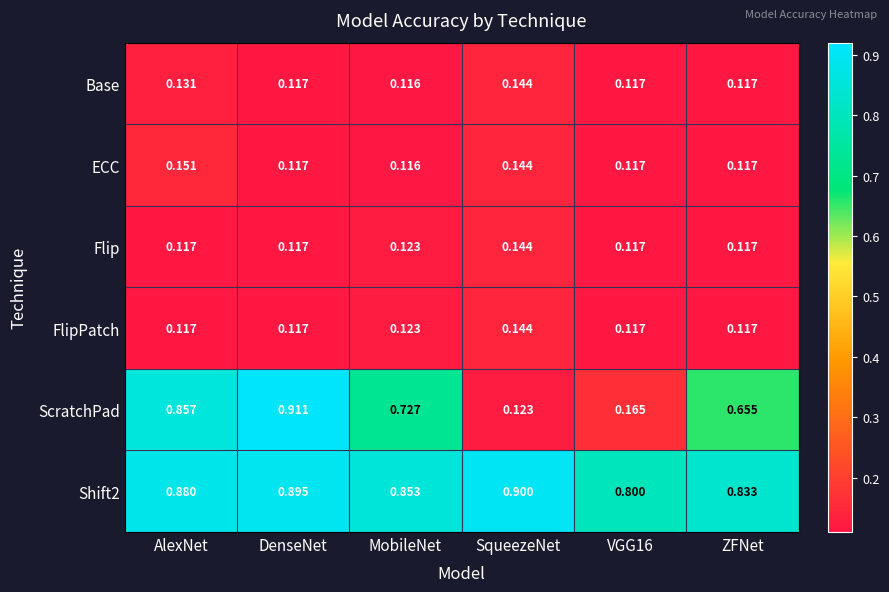

Is the value of Shift2 at ZFNet greater than the value of FlipPatch at ZFNet?

Yes